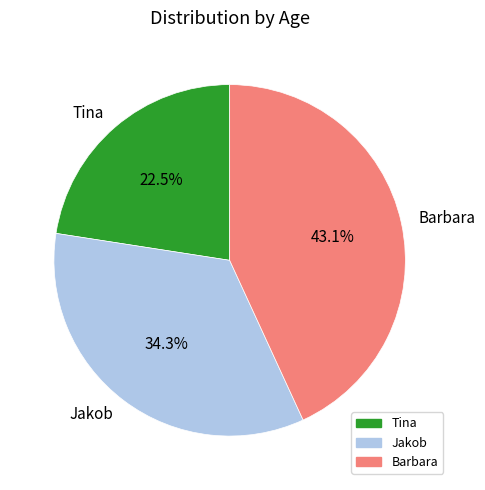

What is the smallest slice in the pie chart?

Tina